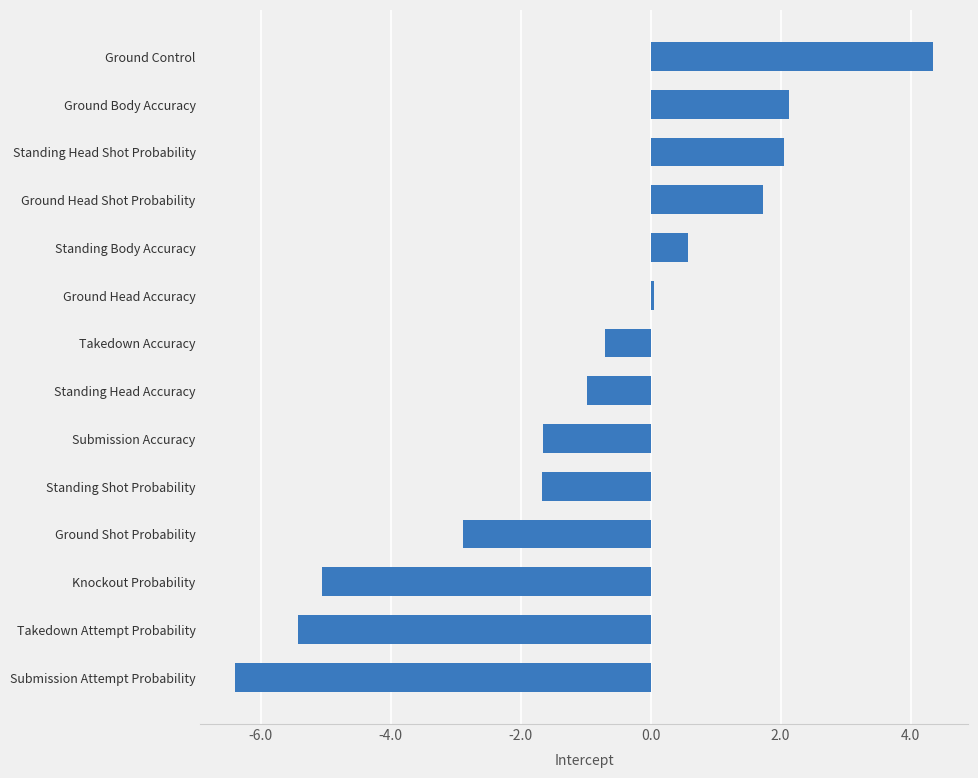

What is the difference between the maximum and minimum values?

10.7